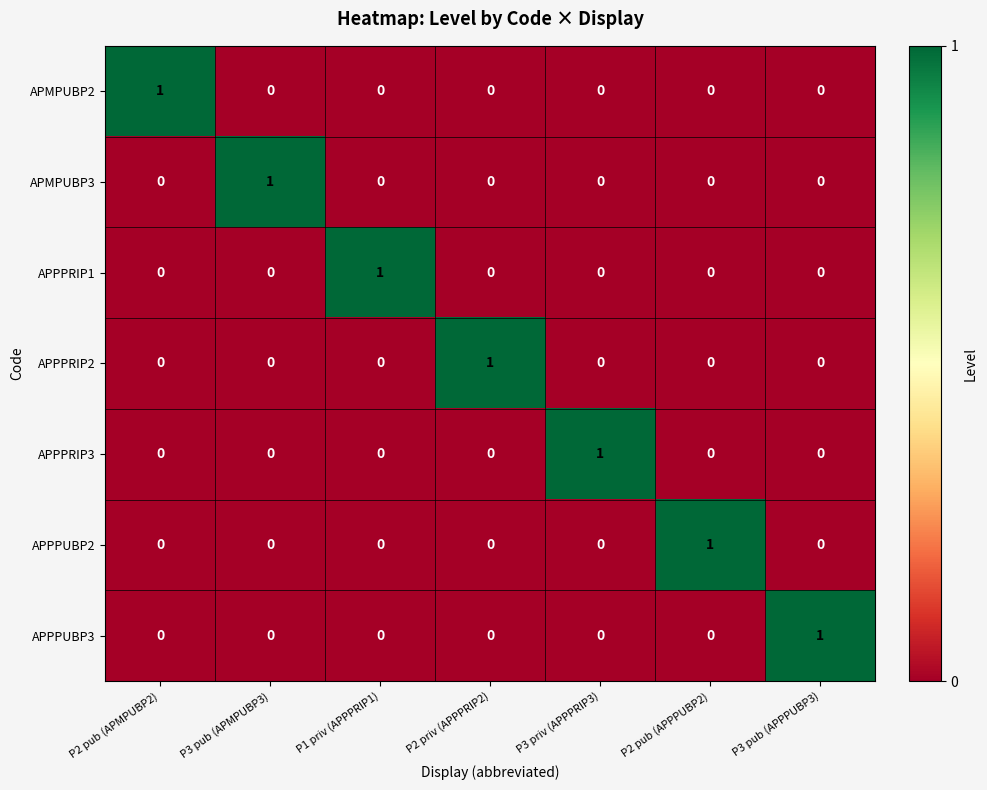

At how many categories does at least one series exceed 0?

7